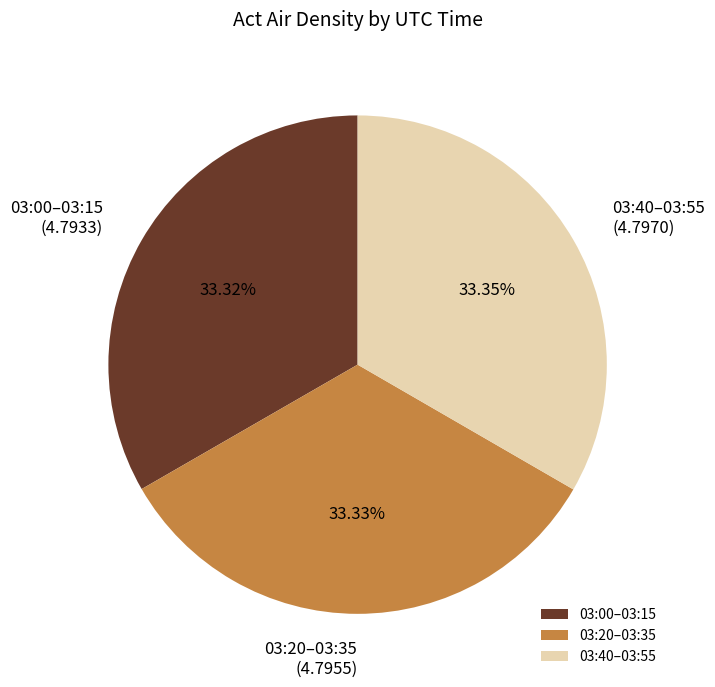

Does any single category account for the majority?

No